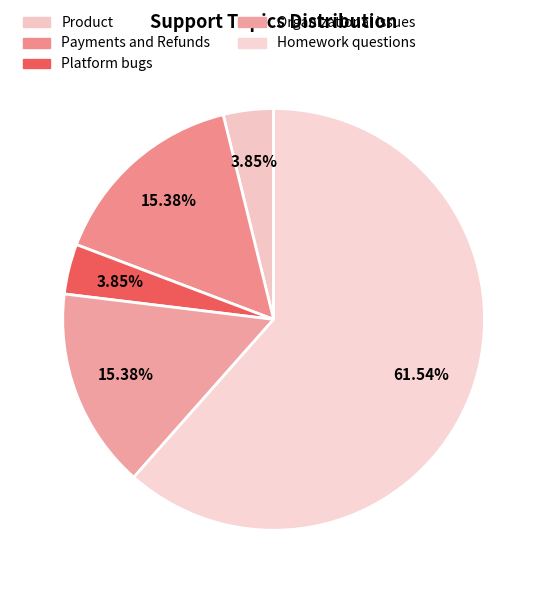

Is it true that Homework questions is 62% of the pie?

True